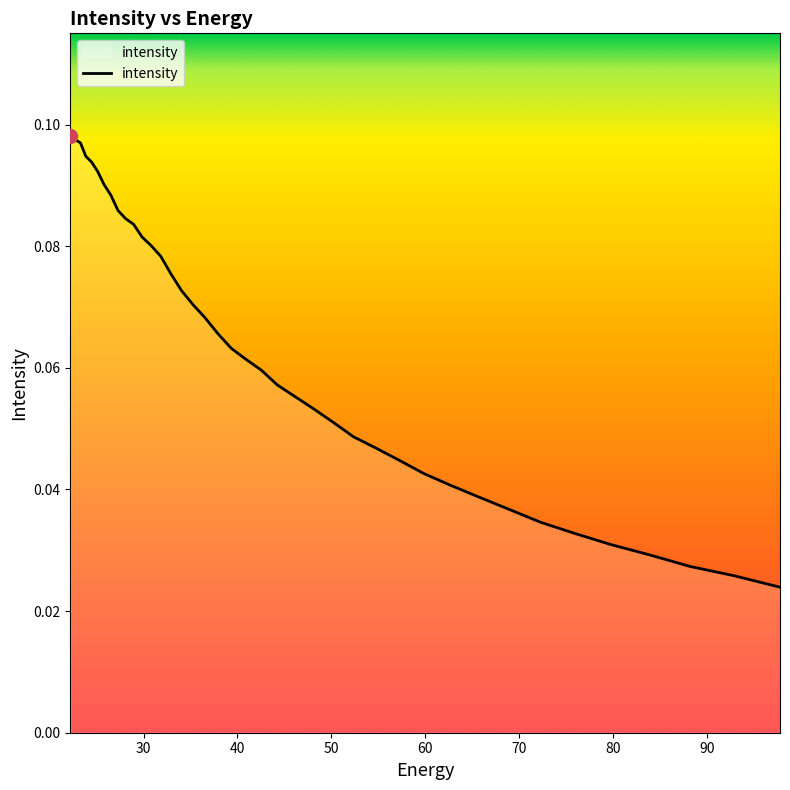

List the labels in order of value, smallest first.

22.215462, 22.734882, 23.282911, 23.861408, 24.472345, 25.117828, 25.800108, 26.521572, 27.284779, 28.092442, 28.947456, 29.85292, 30.812122, 31.828575, 32.906017, 34.04844, 35.260098, 36.545517, 37.909534, 39.357292, 40.894283, 42.52636, 44.25976, 46.10113, 48.057564, 50.136597, 52.346306, 54.69525, 57.19261, 59.848106, 62.672165, 65.67586, 68.87099, 72.27017, 75.88682, 79.735245, 83.8307, 88.18945, 92.828835, 97.76732